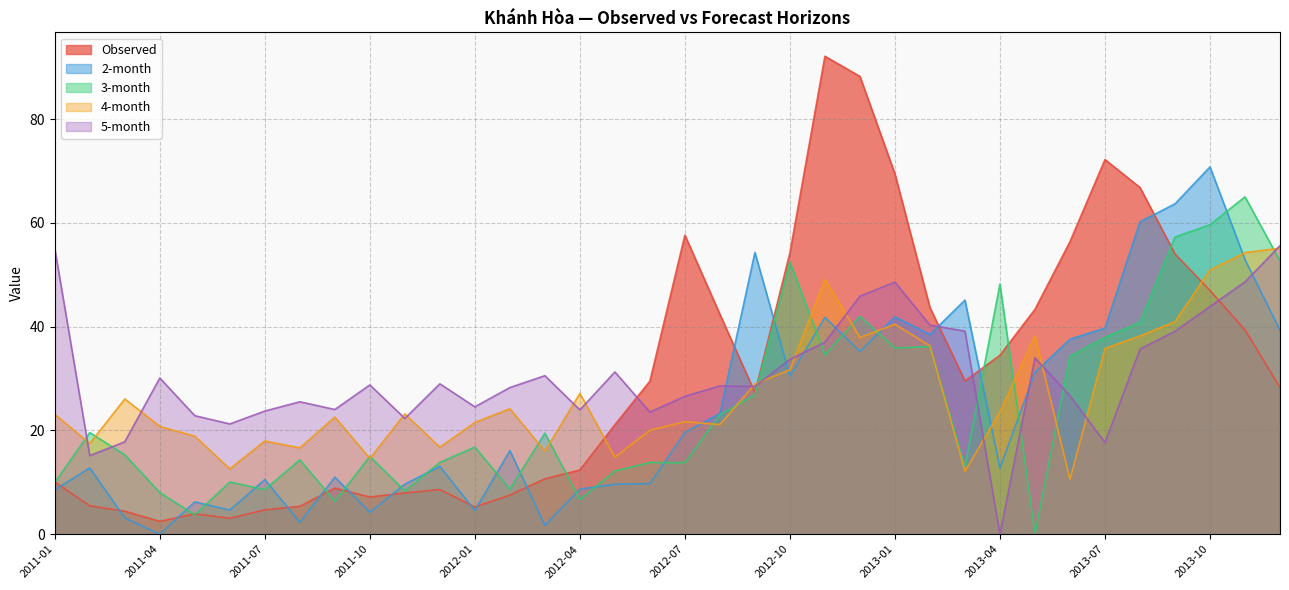

What is the value of the 3-month point at the 23rd from the left?

34.6